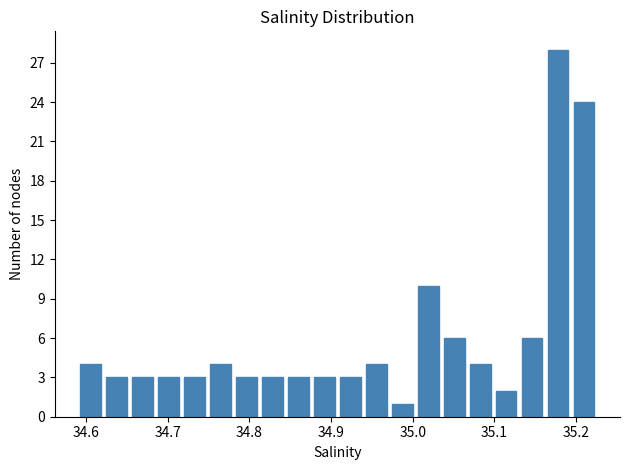

Read against the x-axis, roughly where is the centre of the tallest bar?

35.18